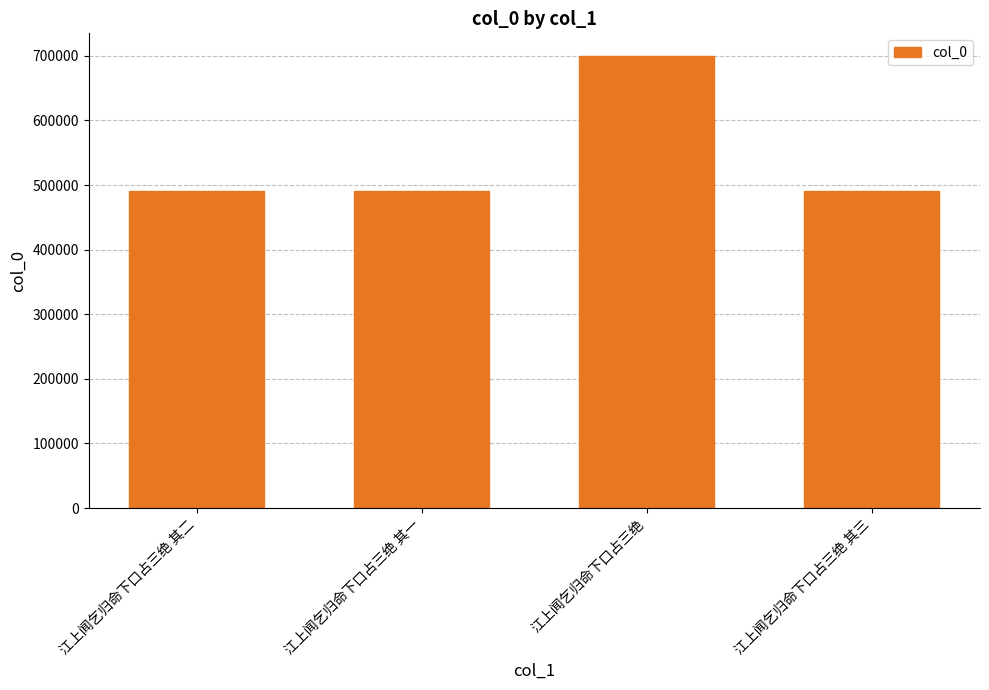

The value at 江上闻乞归命下口占三绝 其一 is 490976. True or false?

True